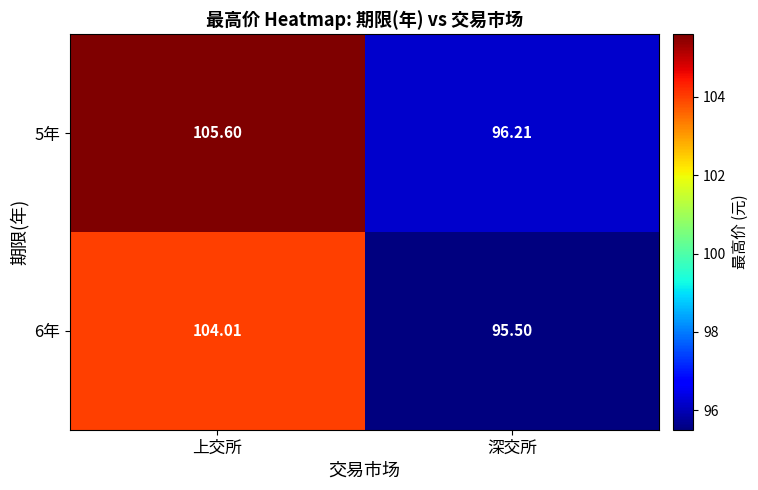

At which label is 5年 closest to 100?

深交所